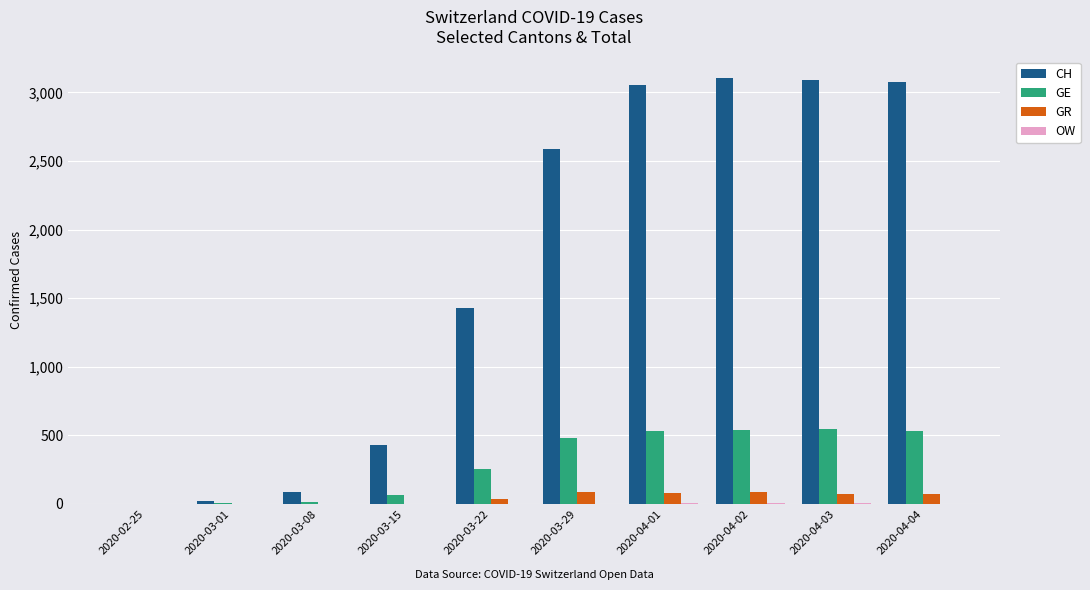

Is the value of GE at 2020-04-04 greater than the value of GR at 2020-03-01?

Yes